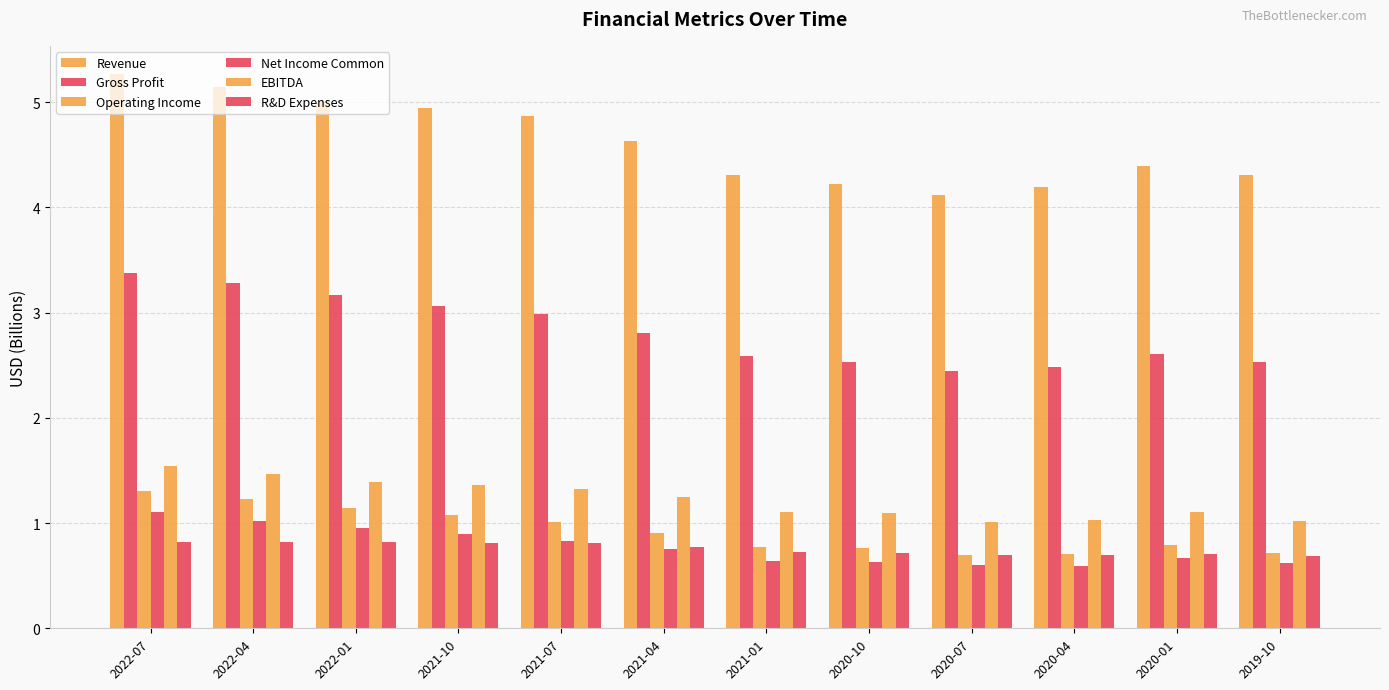

How many groups of bars are there?

12